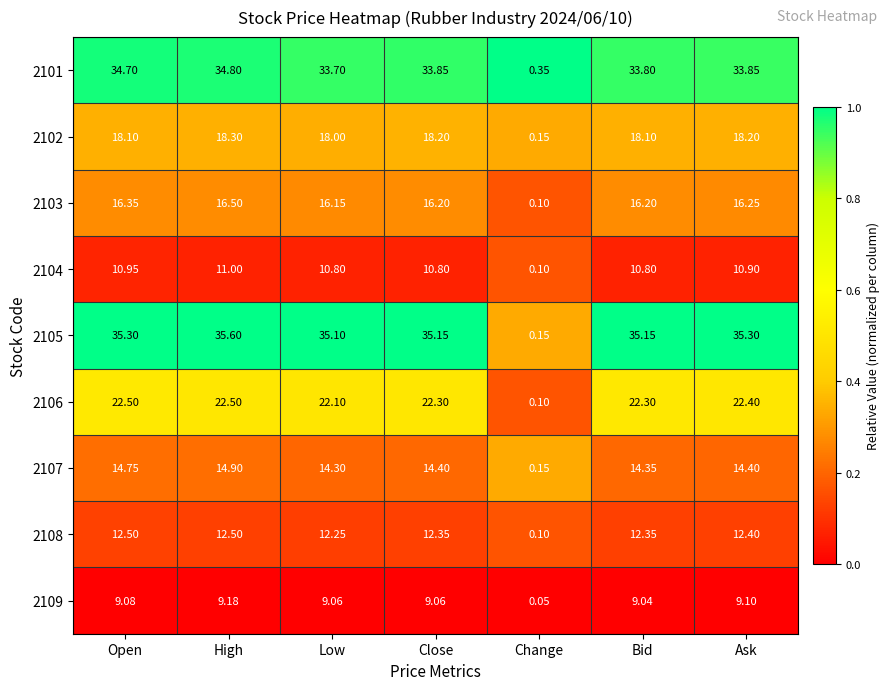

What is the greatest value displayed?

35.6